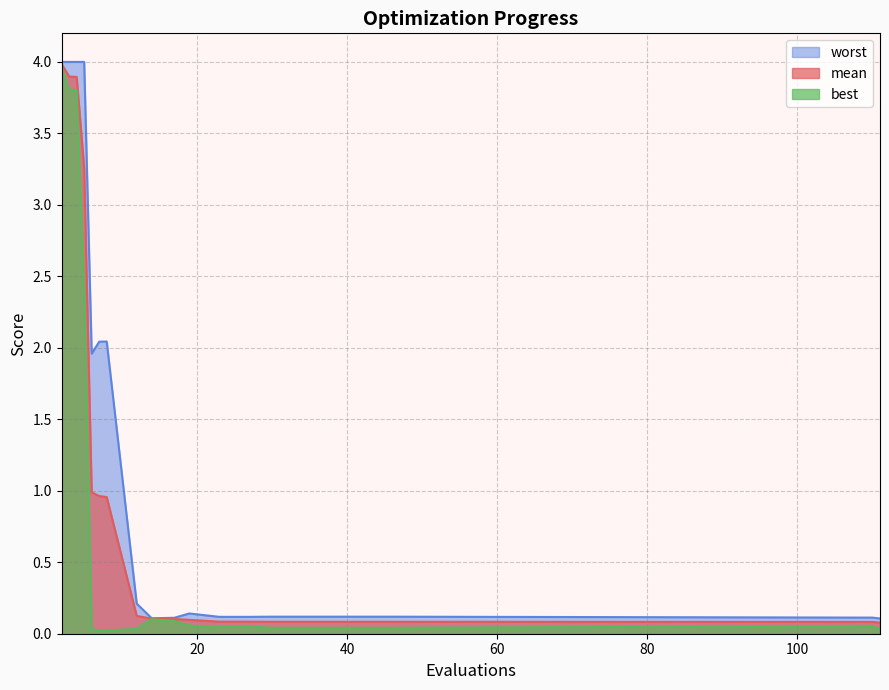

What is the value of the worst point at the 5th from the left?

2.0